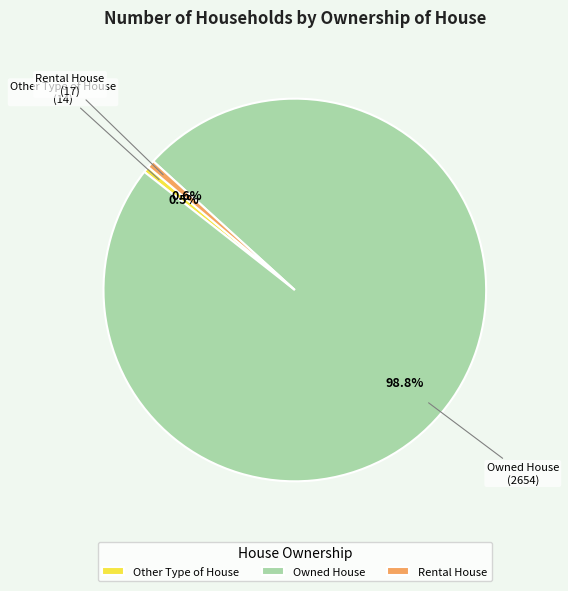

What percentage do Rental House and Owned House together represent?

99.5%